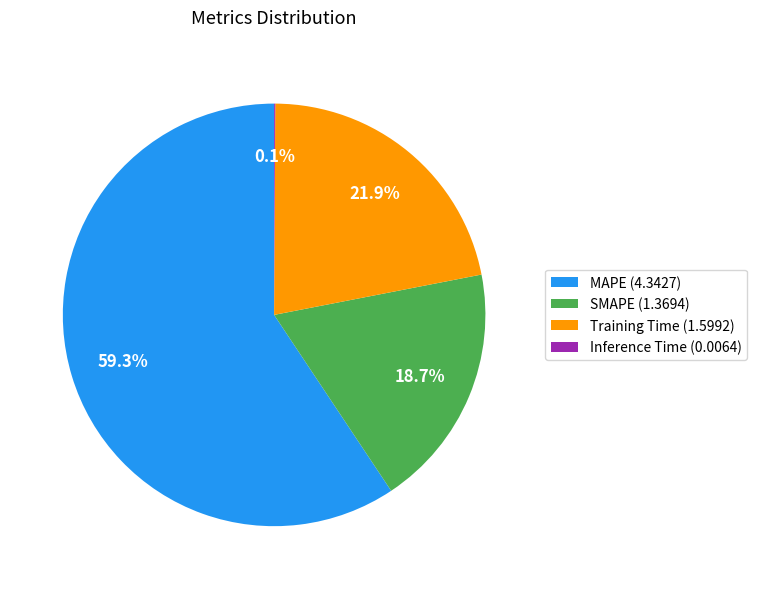

Approximately how many times larger is the value at Training Time (1.5992) compared to SMAPE (1.3694)?

1.2